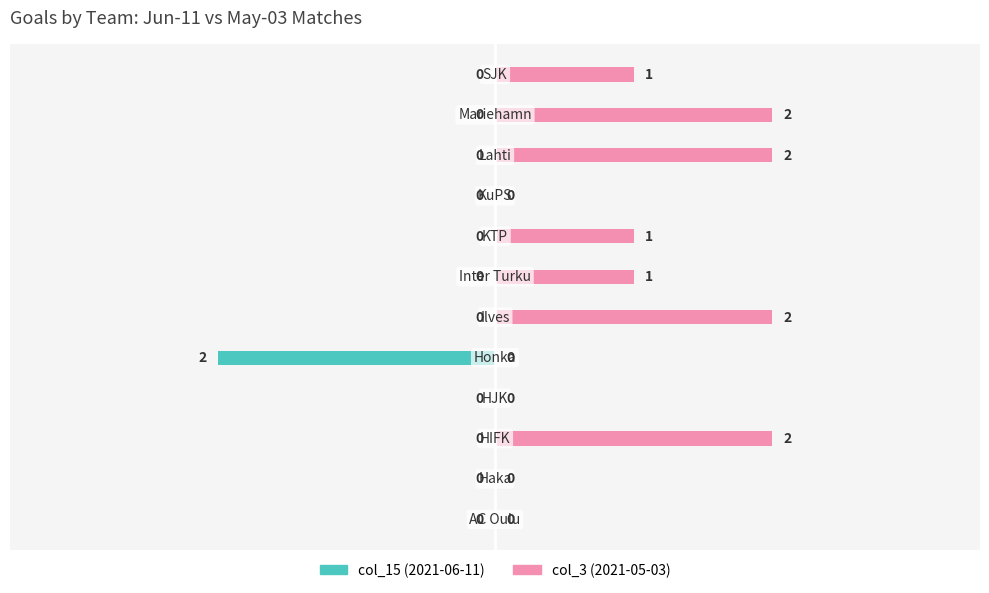

How many col_3 (2021-05-03) values are between 0 and 2?

12